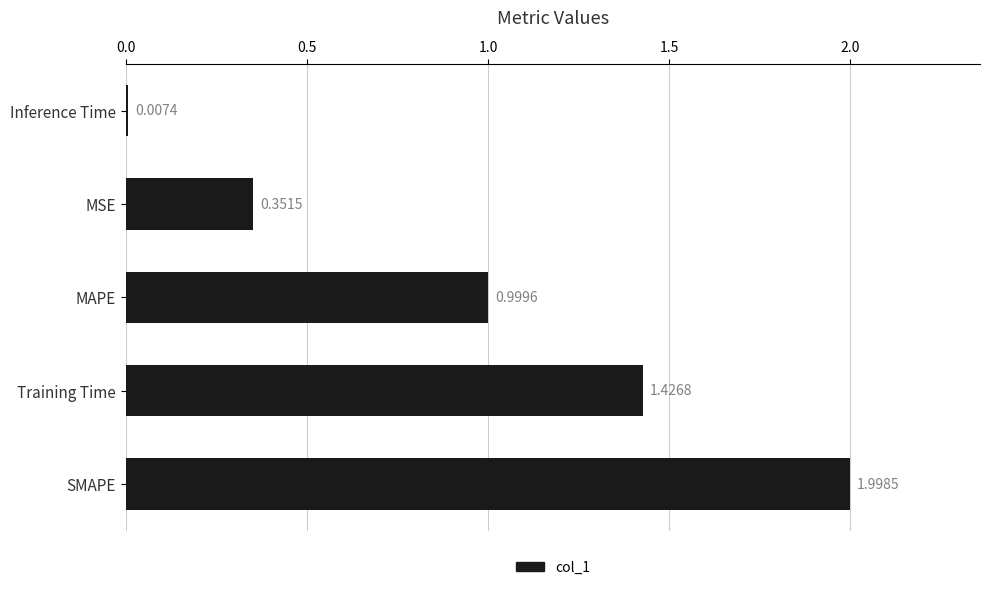

How many data points does each series have?

5